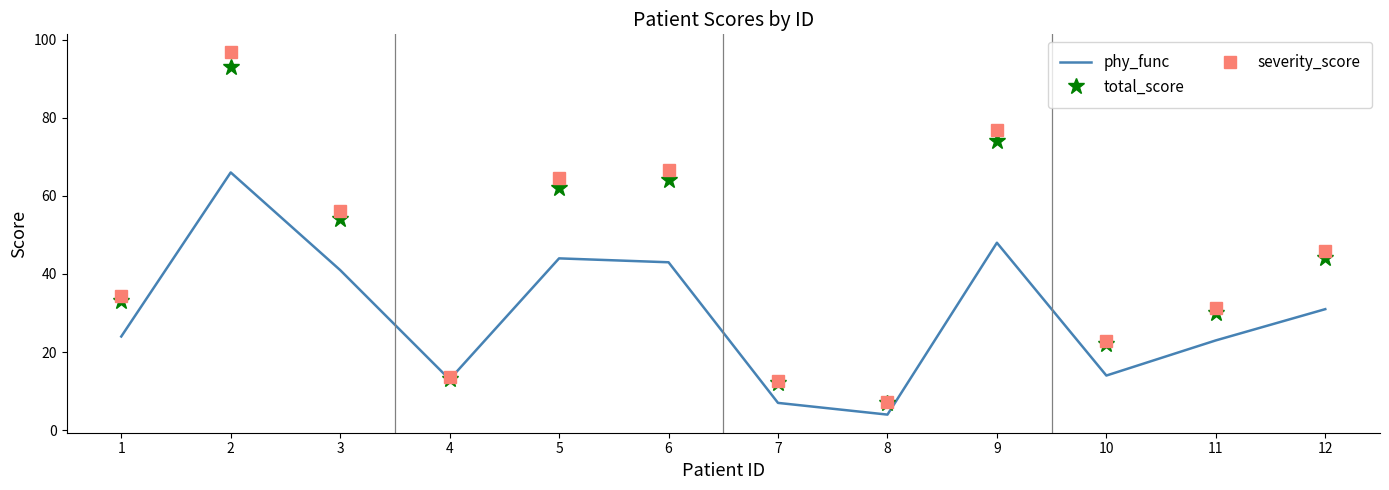

Reading left to right, transcribe all the data shown in this chart.

phy_func: 24.0	66.0	41.0	13.0	44.0	43.0	7.0	4.0	48.0	14.0	23.0	31.0
total_score: 33.0	93.0	54.0	13.0	62.0	64.0	12.0	7.0	74.0	22.0	30.0	44.0
severity_score: 34.3	96.7	56.2	13.5	64.5	66.6	12.5	7.3	77.0	22.9	31.2	45.8